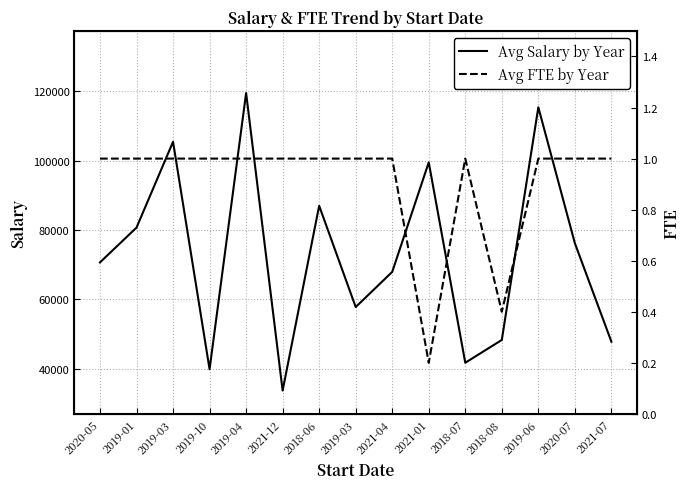

Which has a higher value, 2020-07 or 2020-05?

2020-07